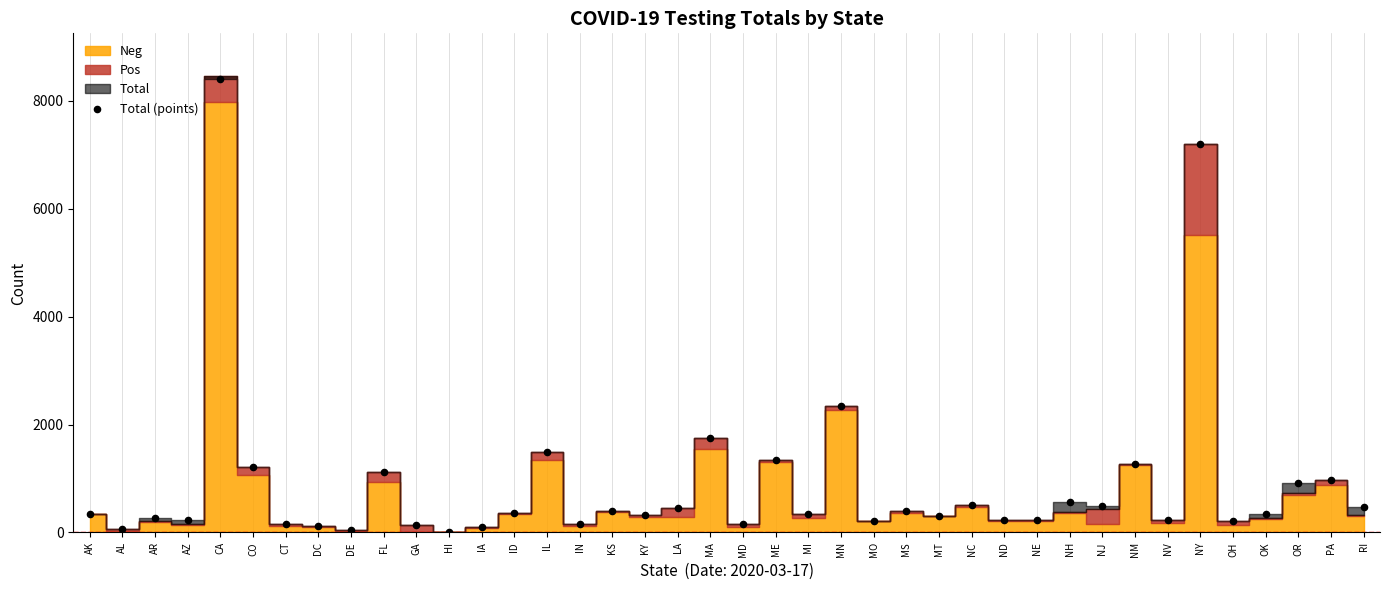

What Y value in the scatter plot is closest to 4208?

2336